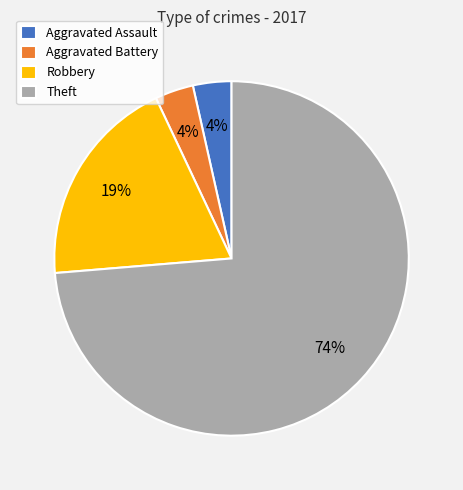

Combined, do Theft and Aggravated Battery account for over 50%?

Yes